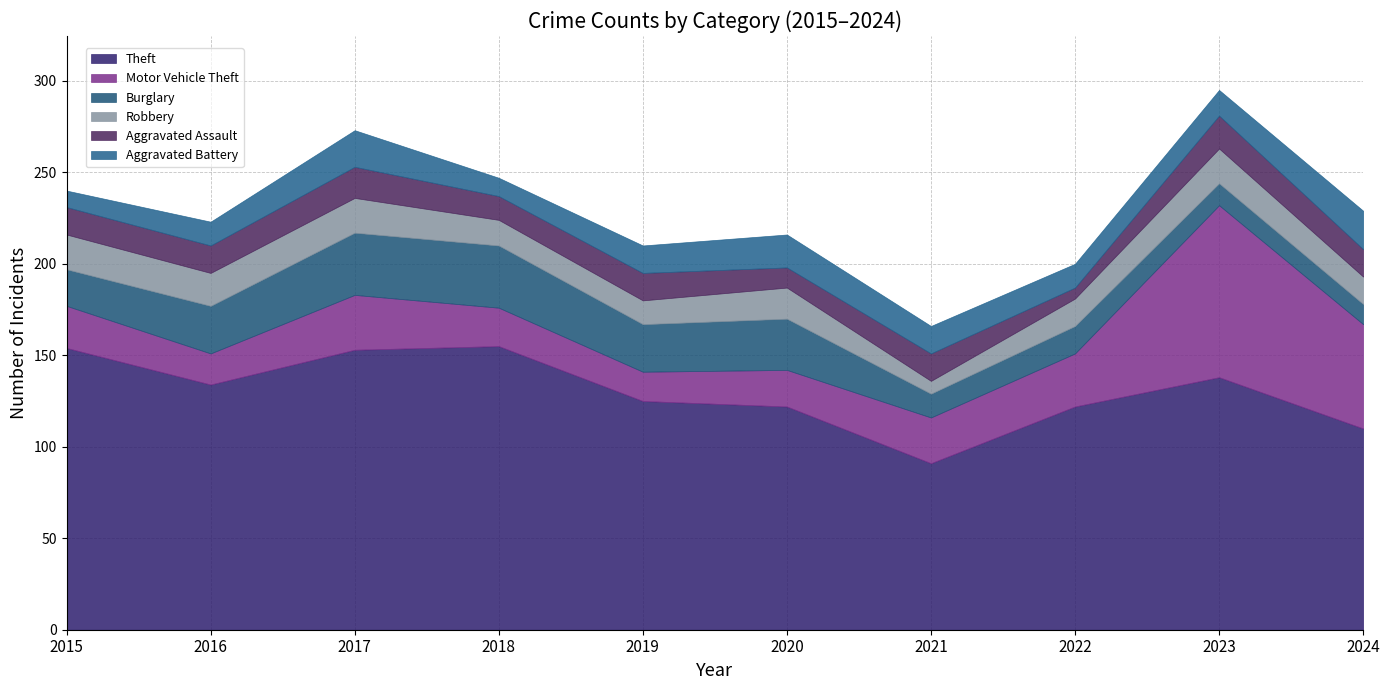

What are all the series names shown in the legend?

Theft, Motor Vehicle Theft, Burglary, Robbery, Aggravated Assault, Aggravated Battery